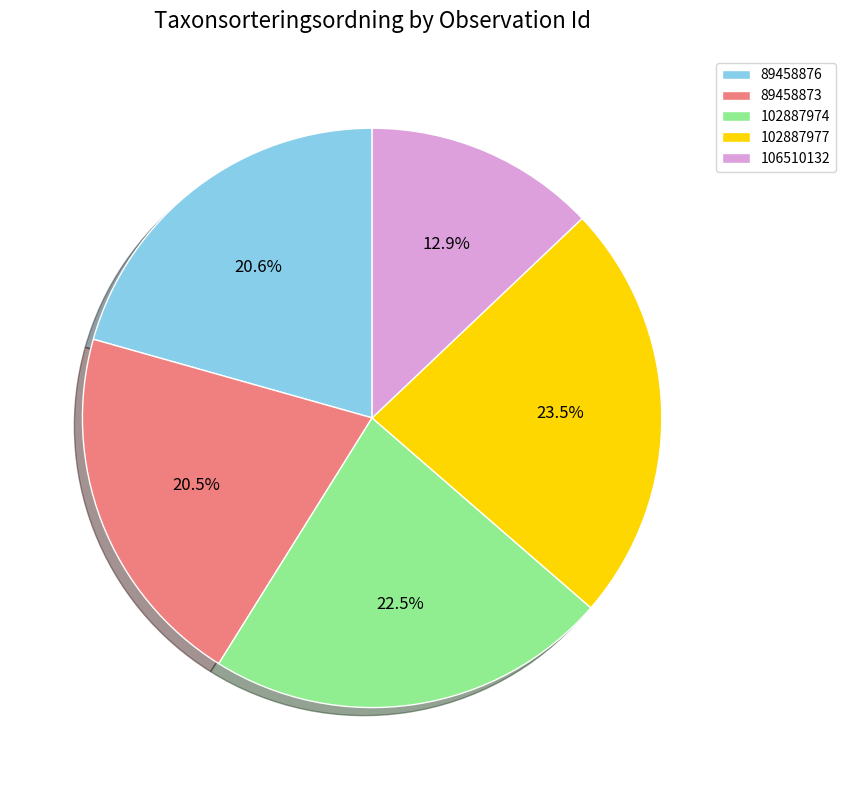

What is the total percentage of 102887974 and 106510132?

35.4%